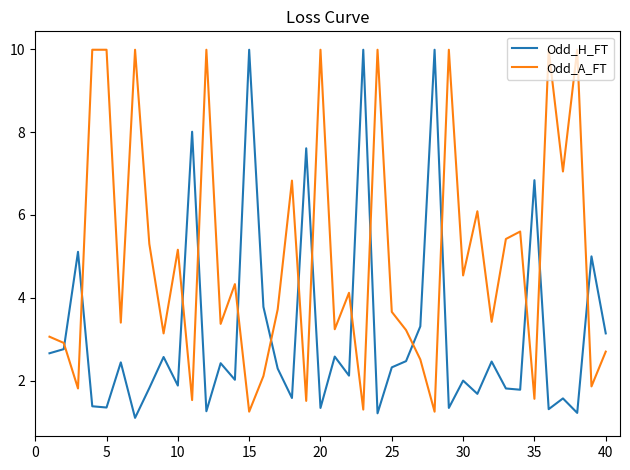

Which series has the largest total across all categories?

Odd_A_FT